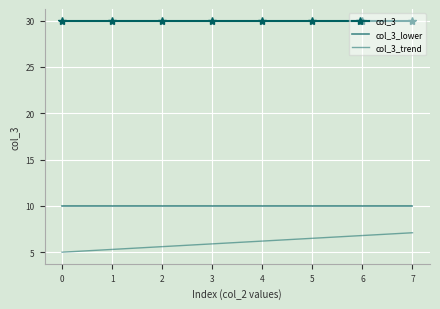

Rank the series by their maximum value, from highest to lowest.

col_3, col_3_lower, col_3_trend